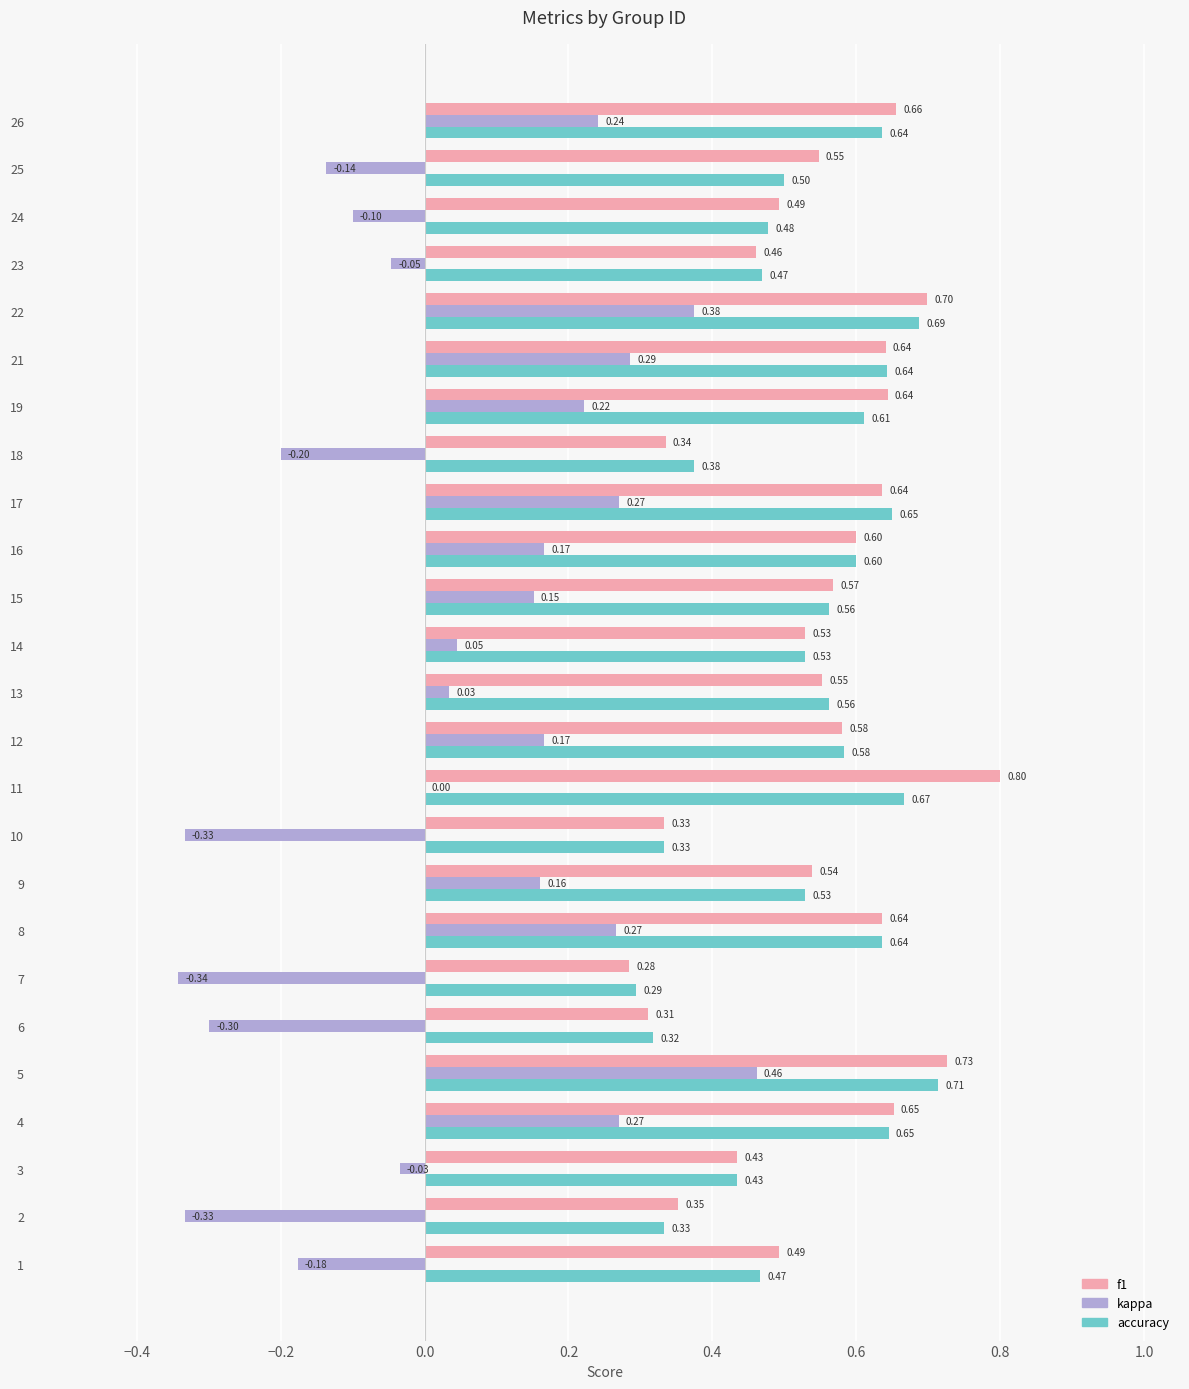

Which series has the largest total across all categories?

f1